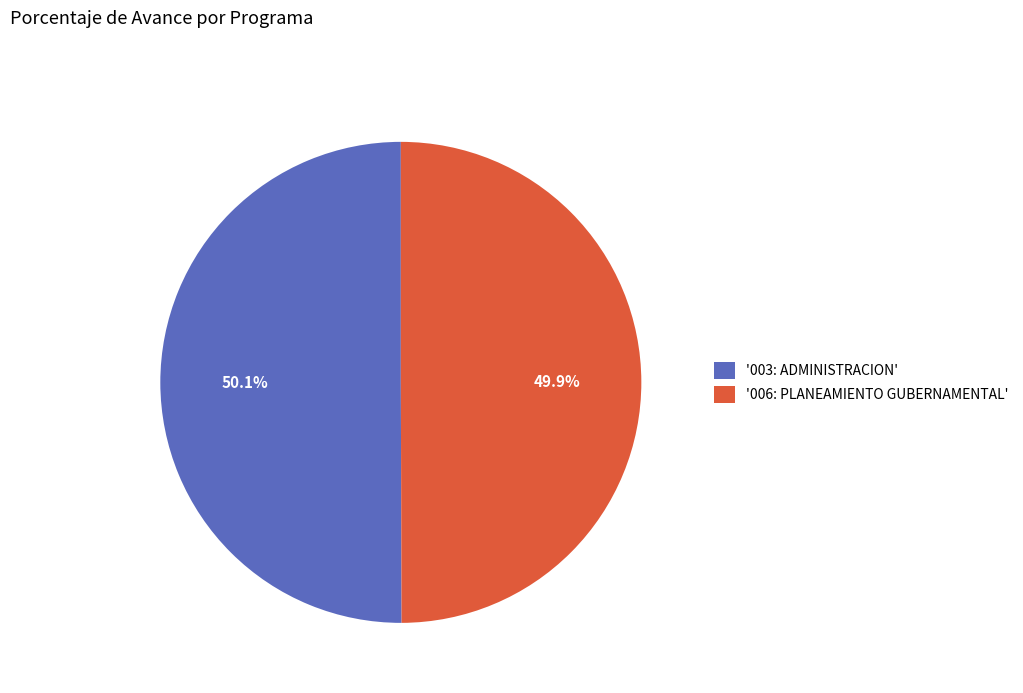

Approximately how many times larger is the value at '003: ADMINISTRACION' compared to '006: PLANEAMIENTO GUBERNAMENTAL'?

1.0